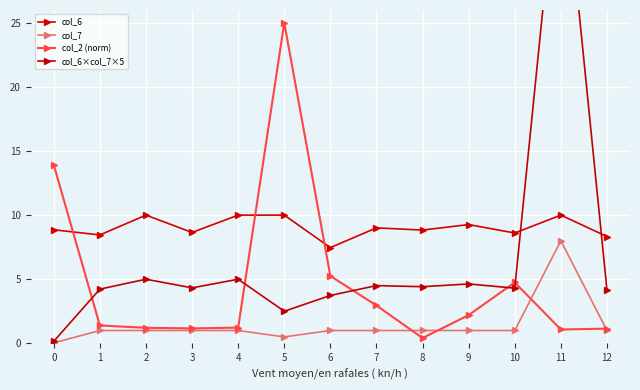

Is the value of col_7 at 10 greater than the value of col_6×col_7×5 at 8?

No